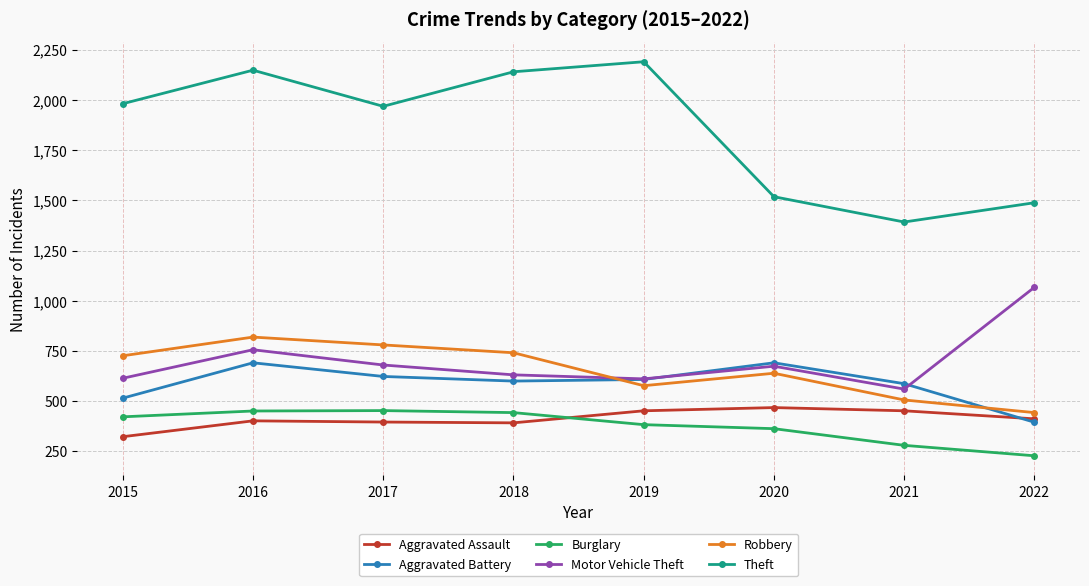

What is the difference between the highest and lowest values at 2022?

1260